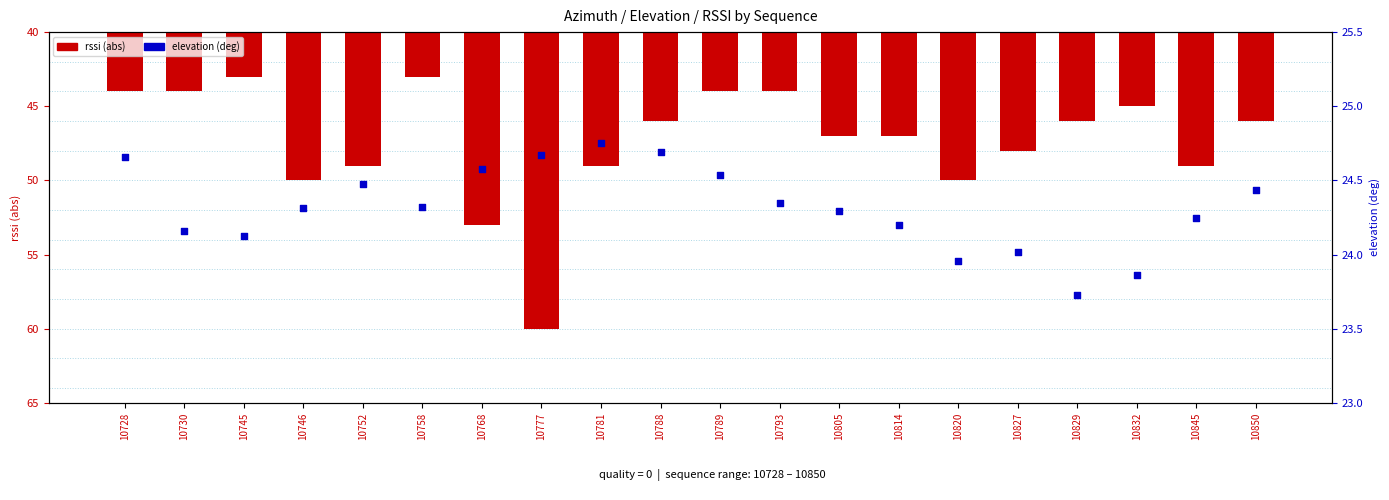

At how many categories does at least one series exceed 34?

20